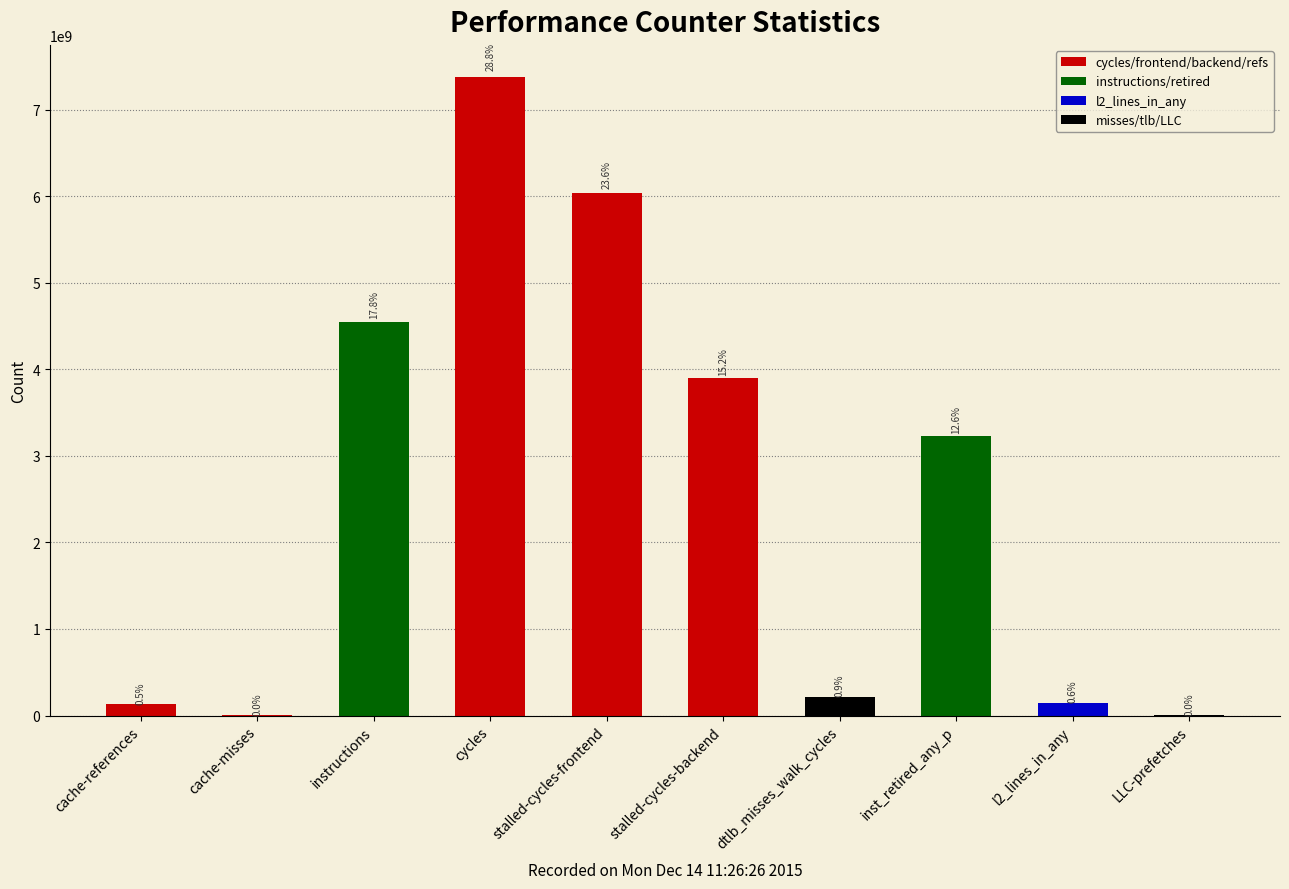

What is the change in value from stalled-cycles-frontend to l2_lines_in_any?

-5881201185